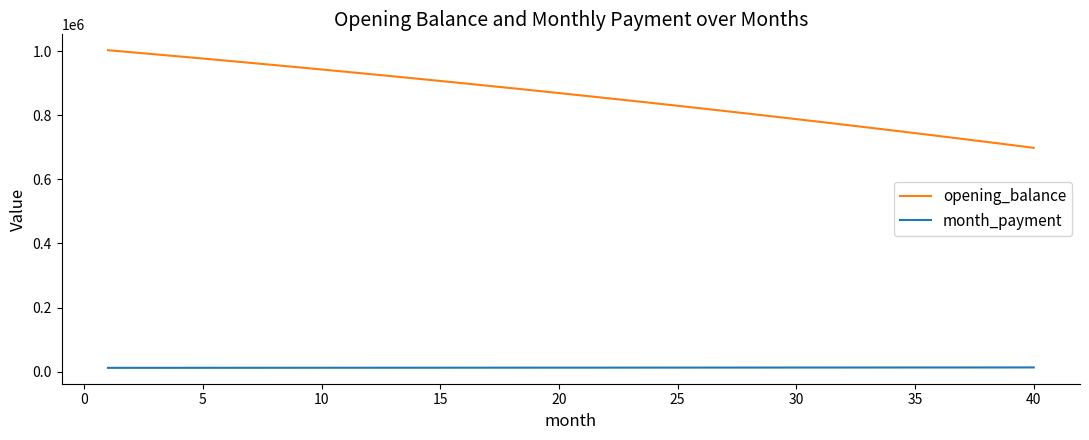

True or false: month_payment and opening_balance cross at least once.

False